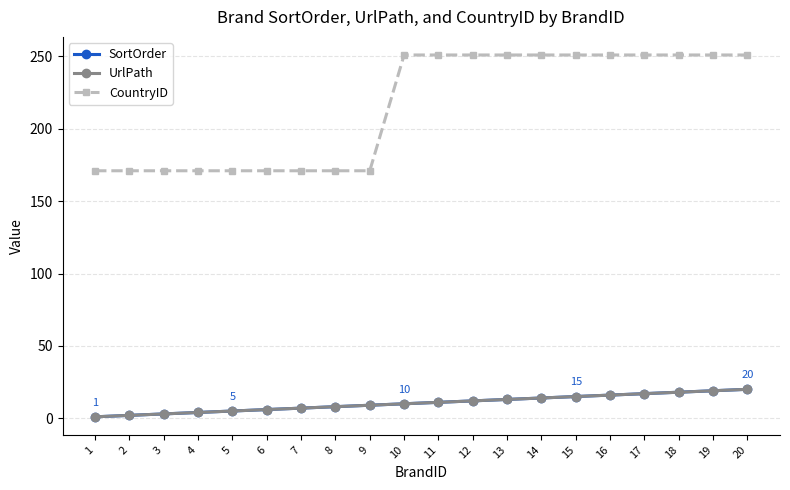

What is the minimum value shown in the chart?

1